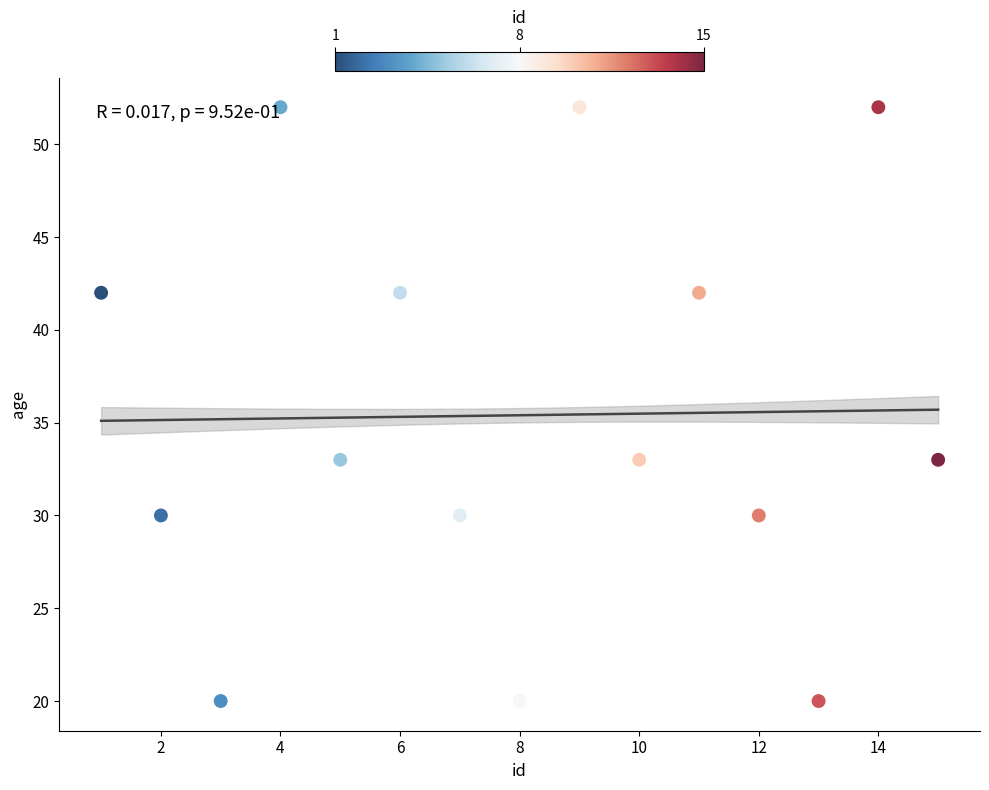

What is the range of Y values (max minus min)?

32